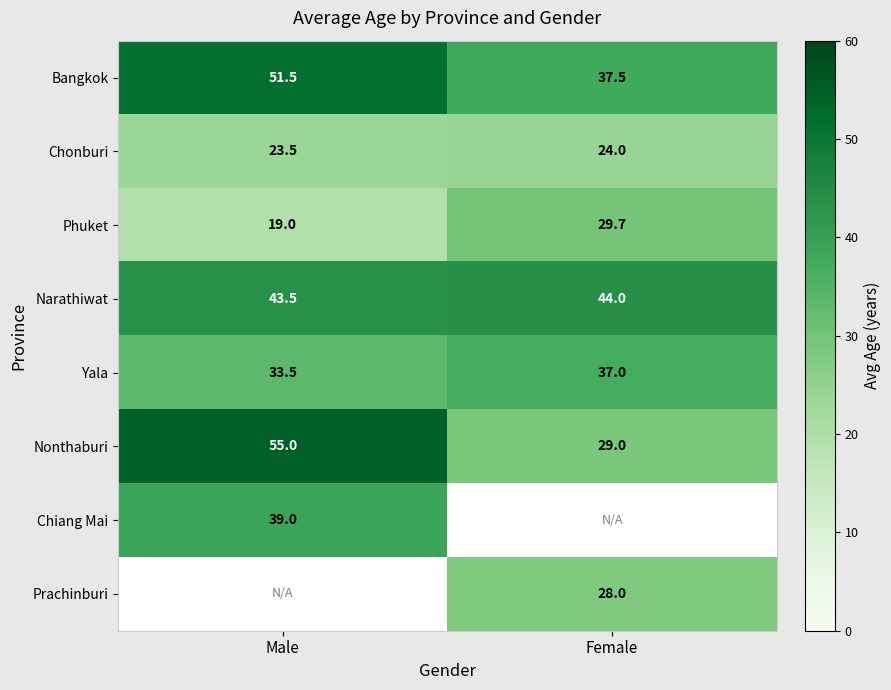

At how many categories does at least one series exceed 38?

2